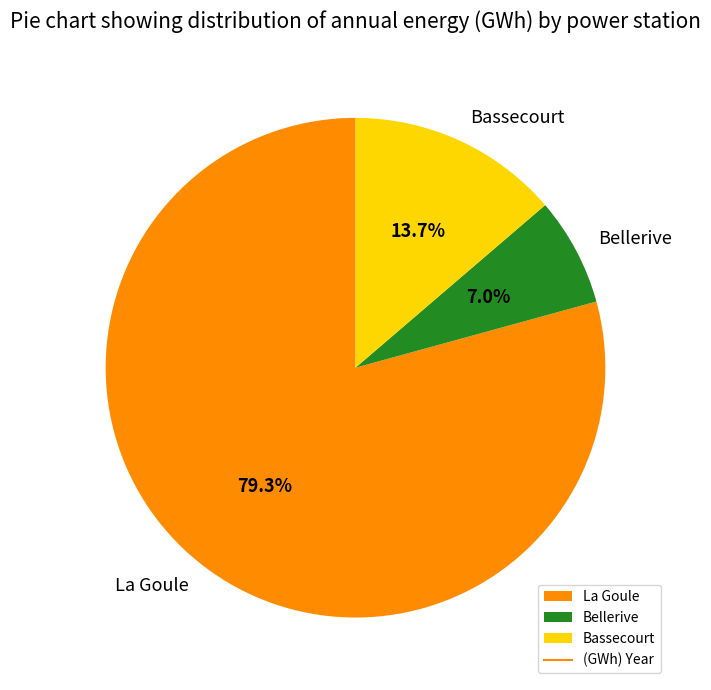

Which slice is the smallest?

Bellerive